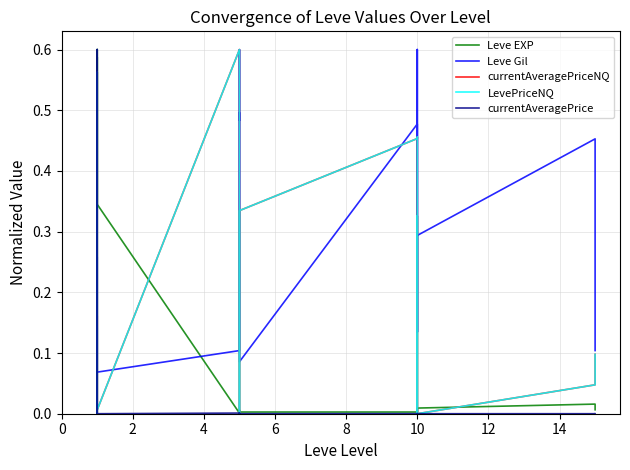

How many data points does each series have?

20